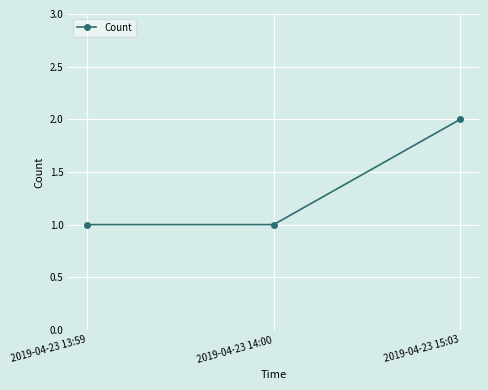

What is the value of the 1st point from the left?

1